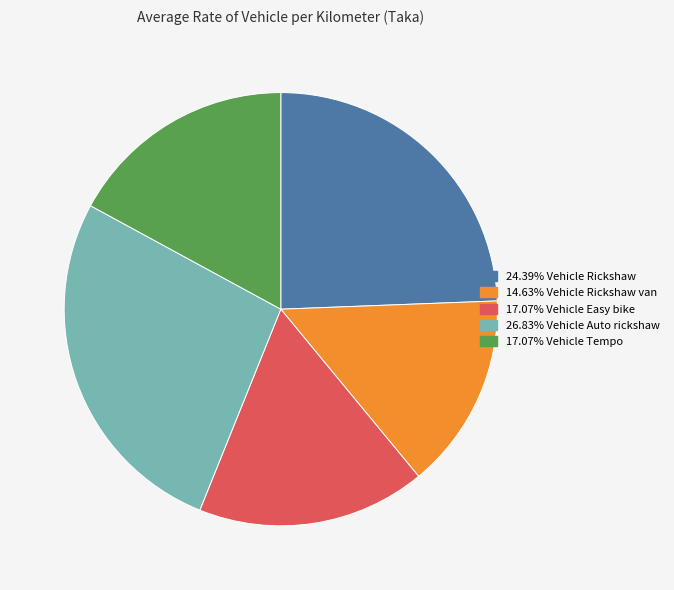

Is there any slice that represents more than half of the pie?

No